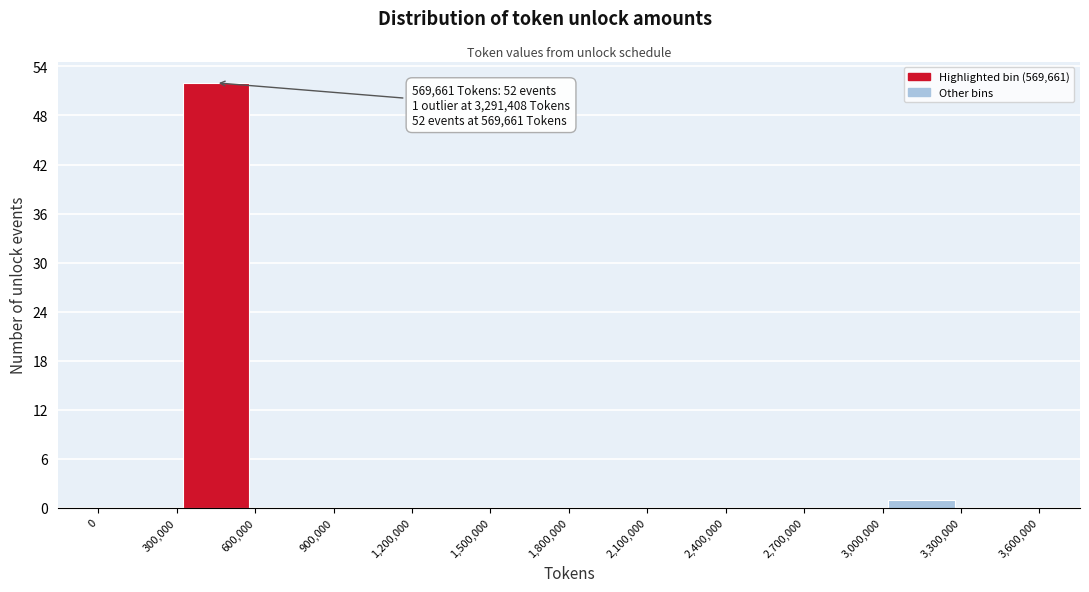

Which range on the x-axis has the tallest bar?

300,000 to 600,000